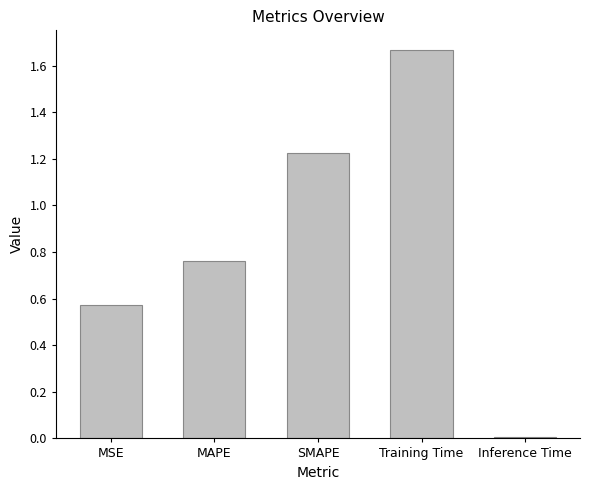

Does the chart contain stacked bars?

No